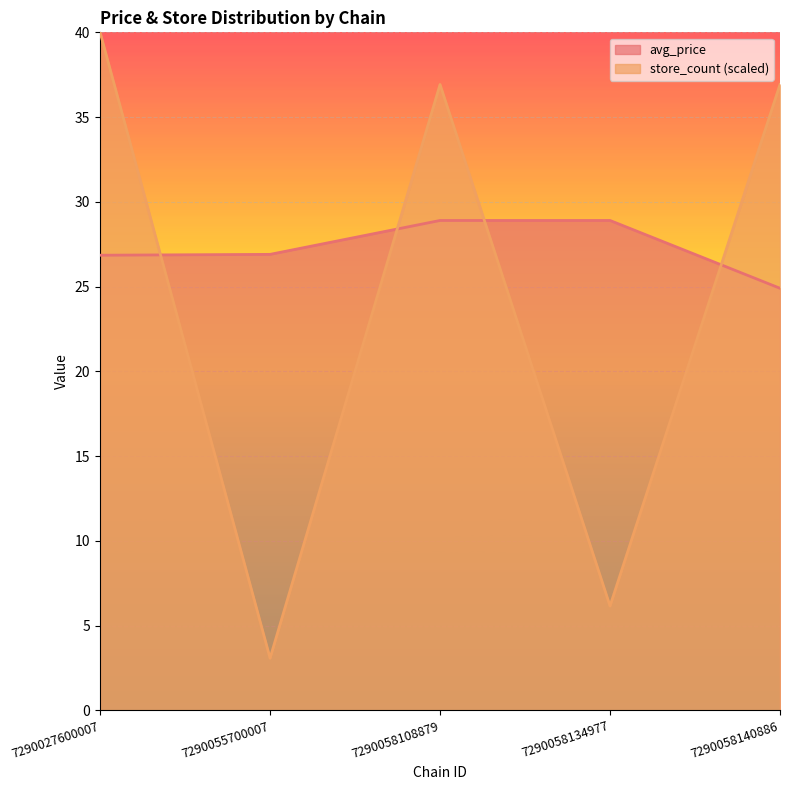

What are all the series names shown in the legend?

avg_price, store_count (scaled)